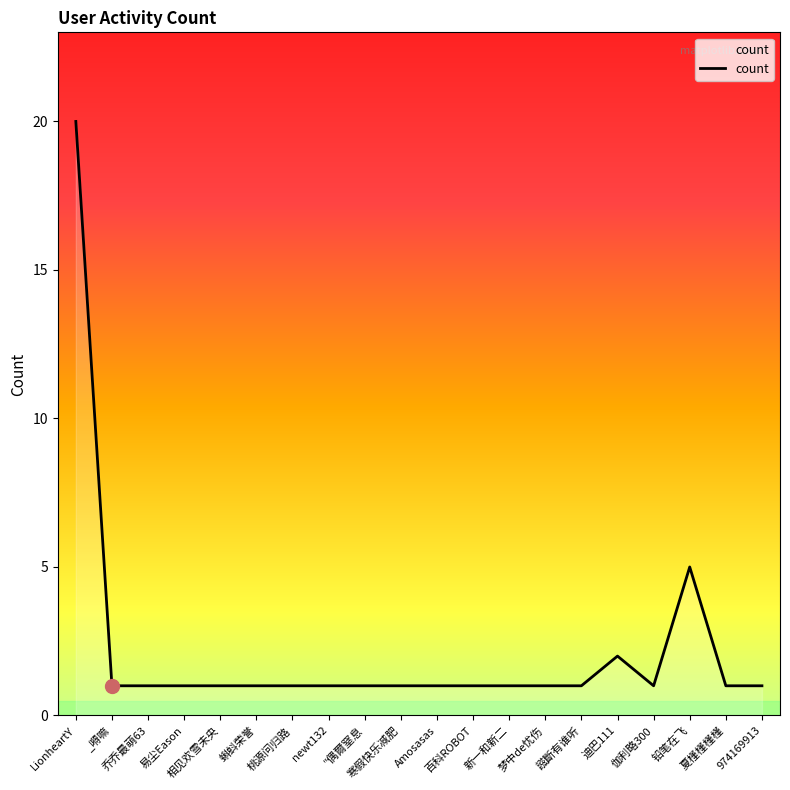

True or false: there are more than 1 points higher than both neighbors.

True